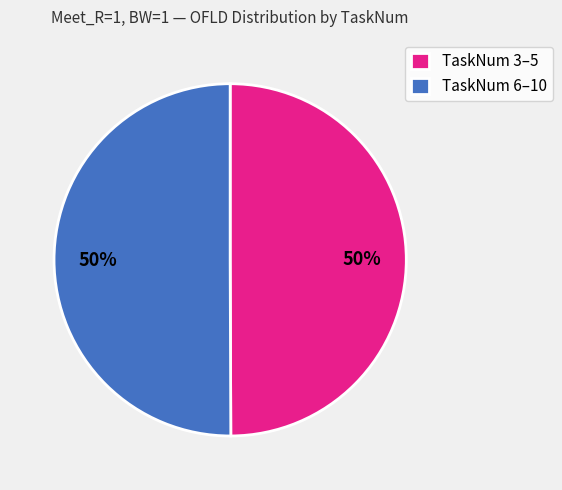

To the nearest percent, what percentage of the pie is TaskNum 6–10?

50%